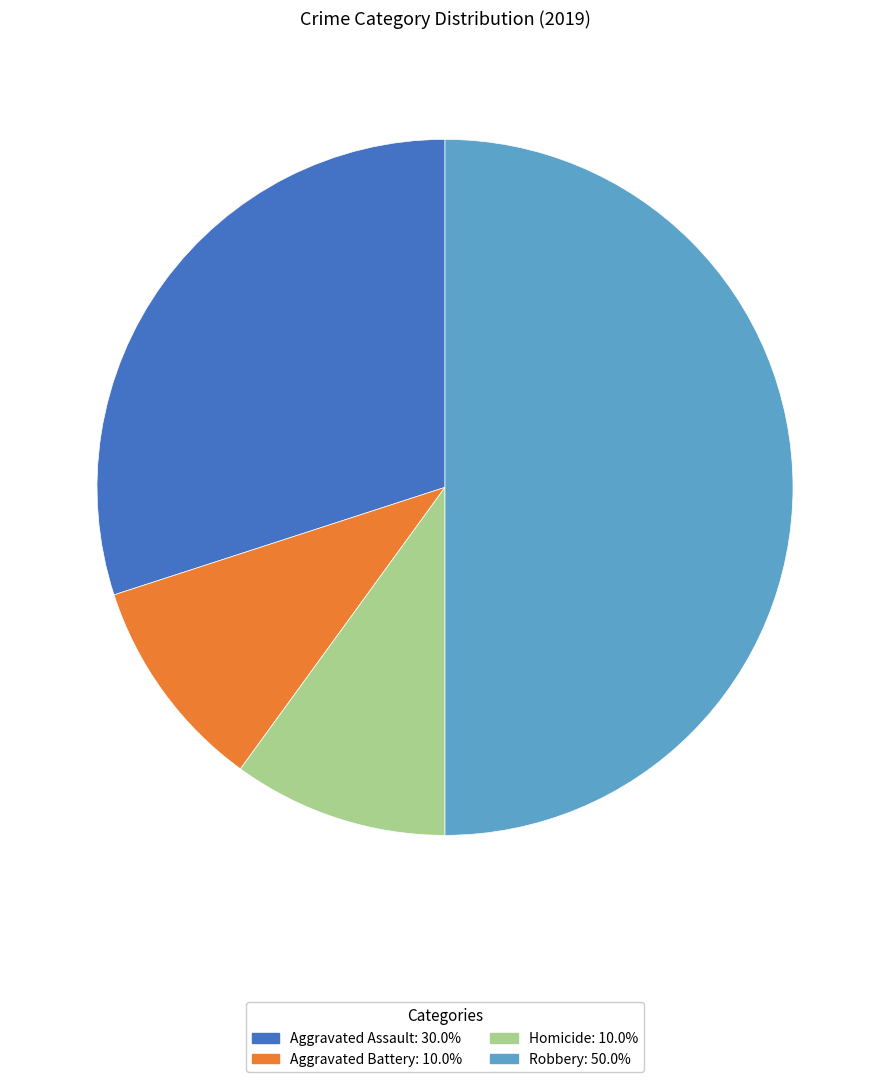

How many slices are in this pie chart?

4